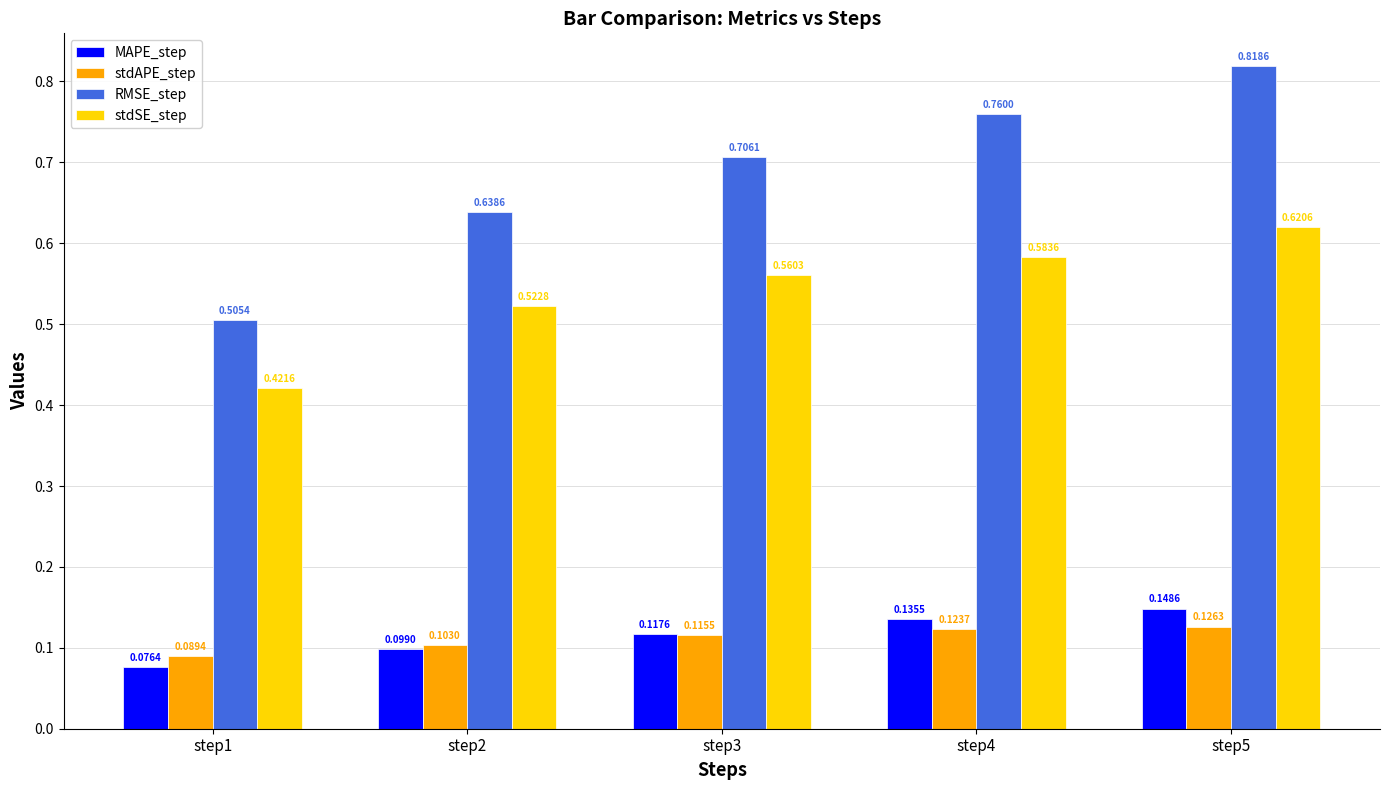

Which series has the largest range (max minus min)?

RMSE_step